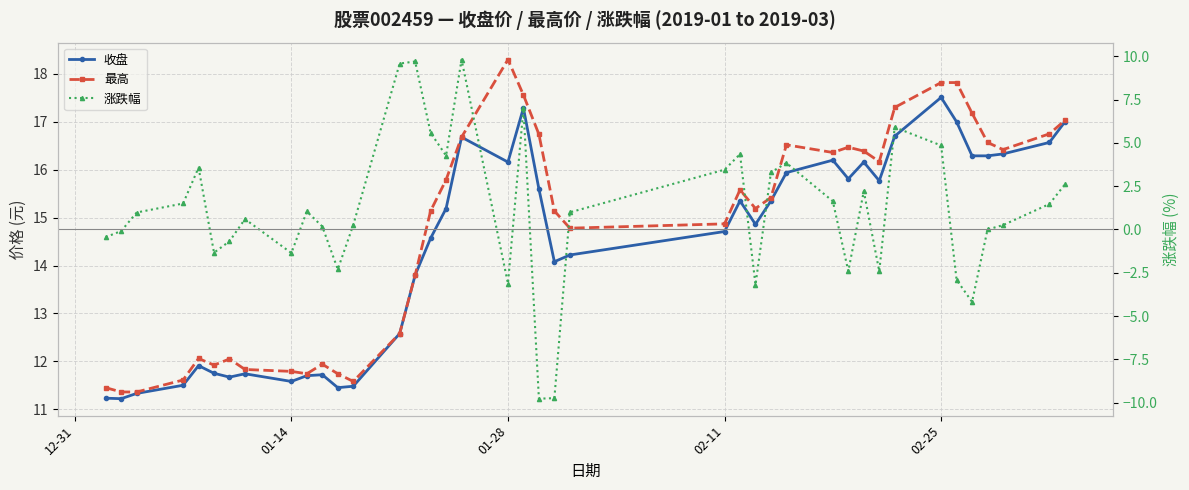

Is this an area chart (filled region under the line)?

No